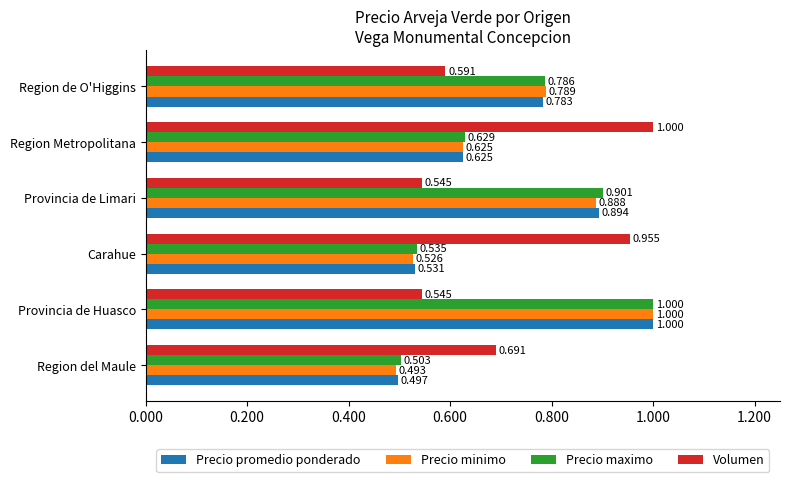

At Region de O'Higgins, list the series in order from smallest to largest.

Volumen, Precio promedio ponderado, Precio maximo, Precio minimo